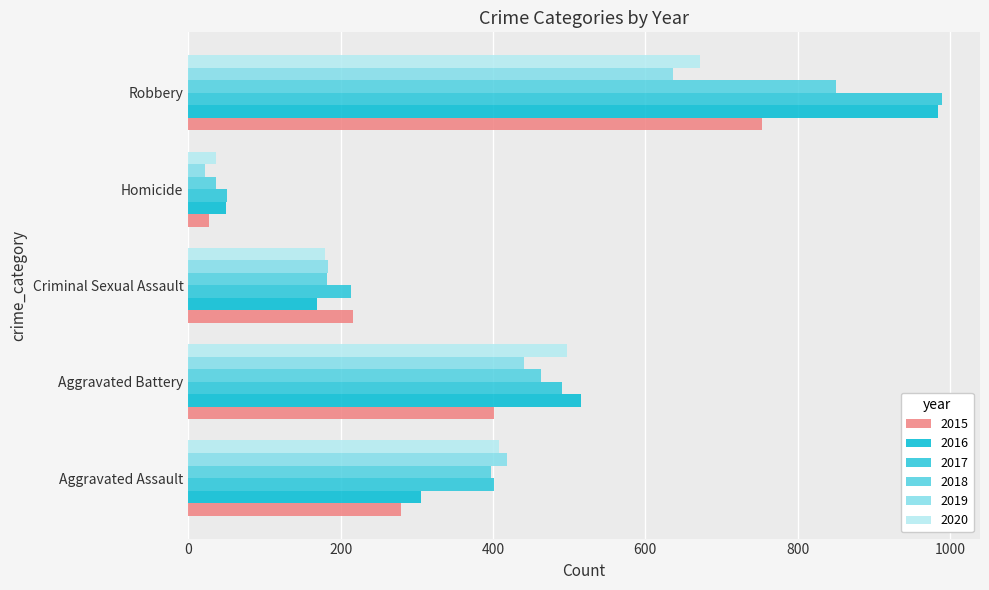

Which series has the largest range (max minus min)?

2017